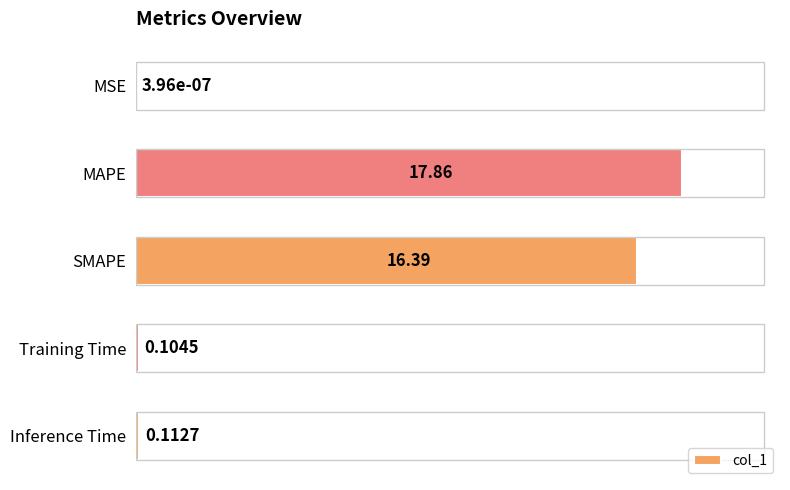

Which category has the highest value across all series?

MAPE